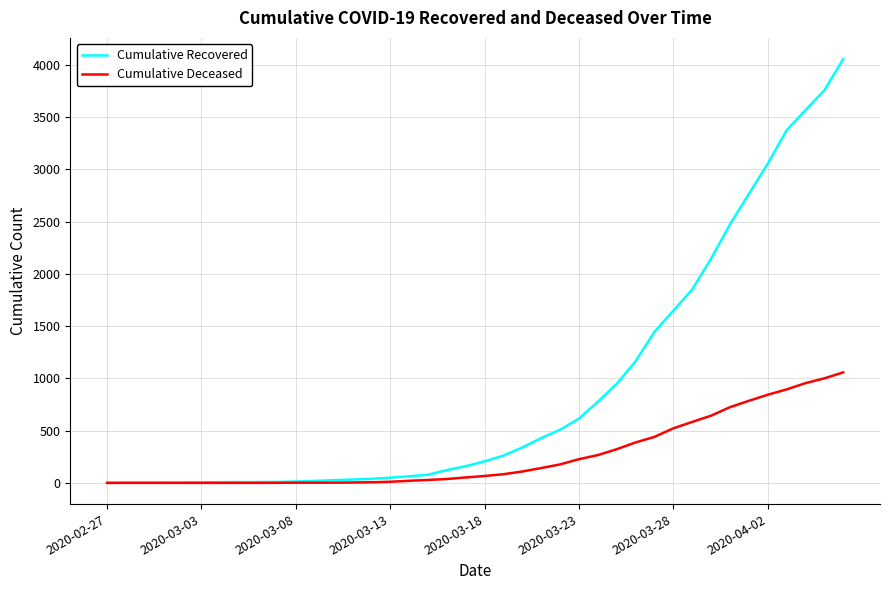

What are all the series names shown in the legend?

Cumulative Recovered, Cumulative Deceased